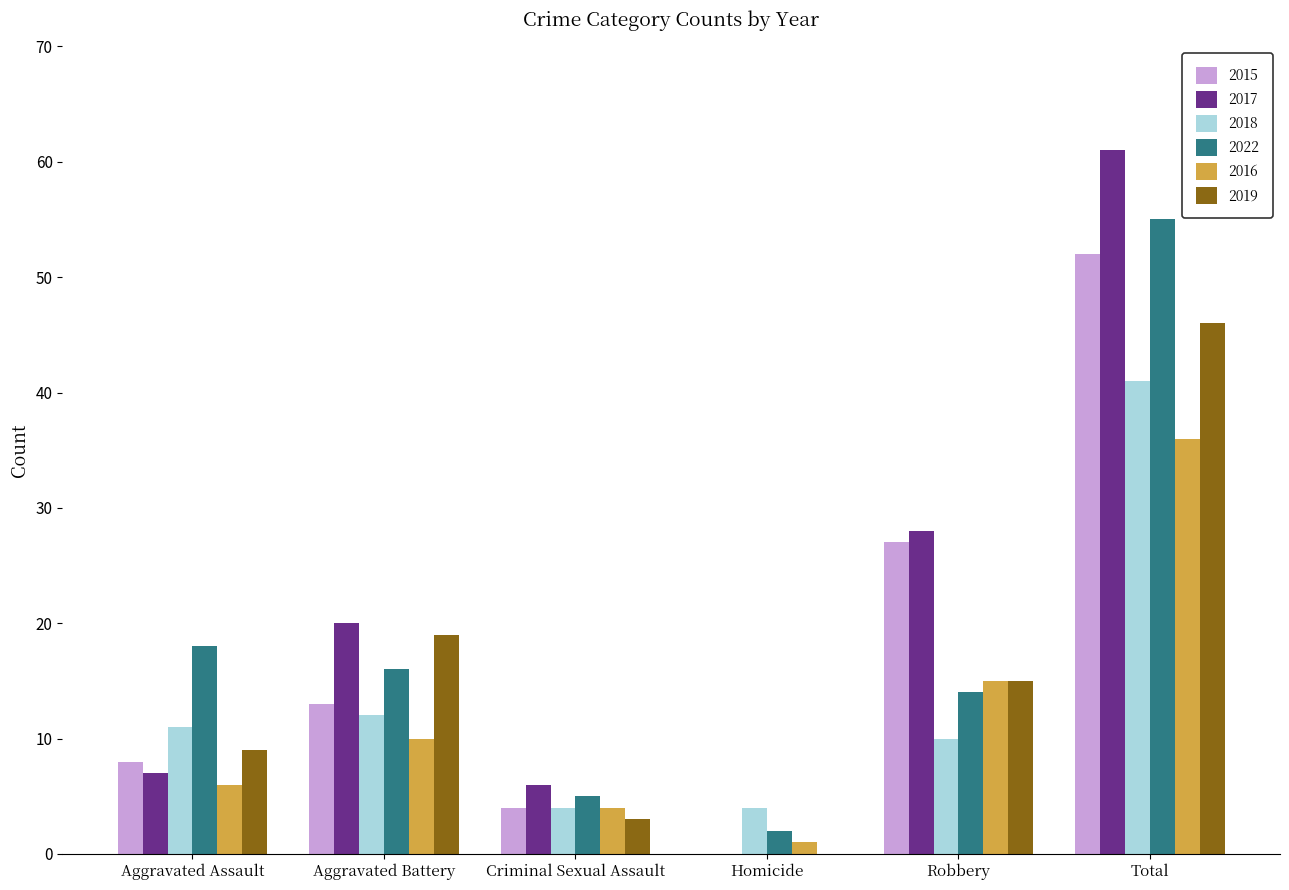

Between Robbery and Total, which series saw the biggest shift?

2022